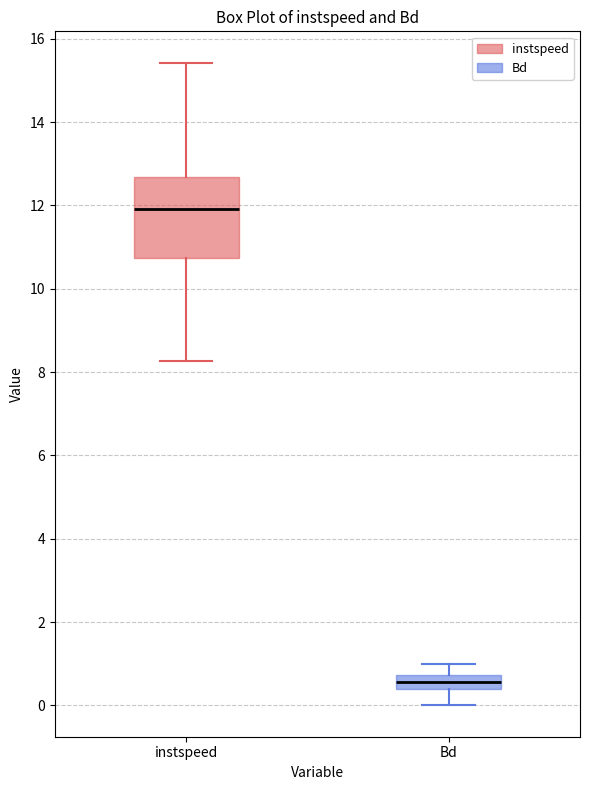

Which box's median line is the lowest?

Bd